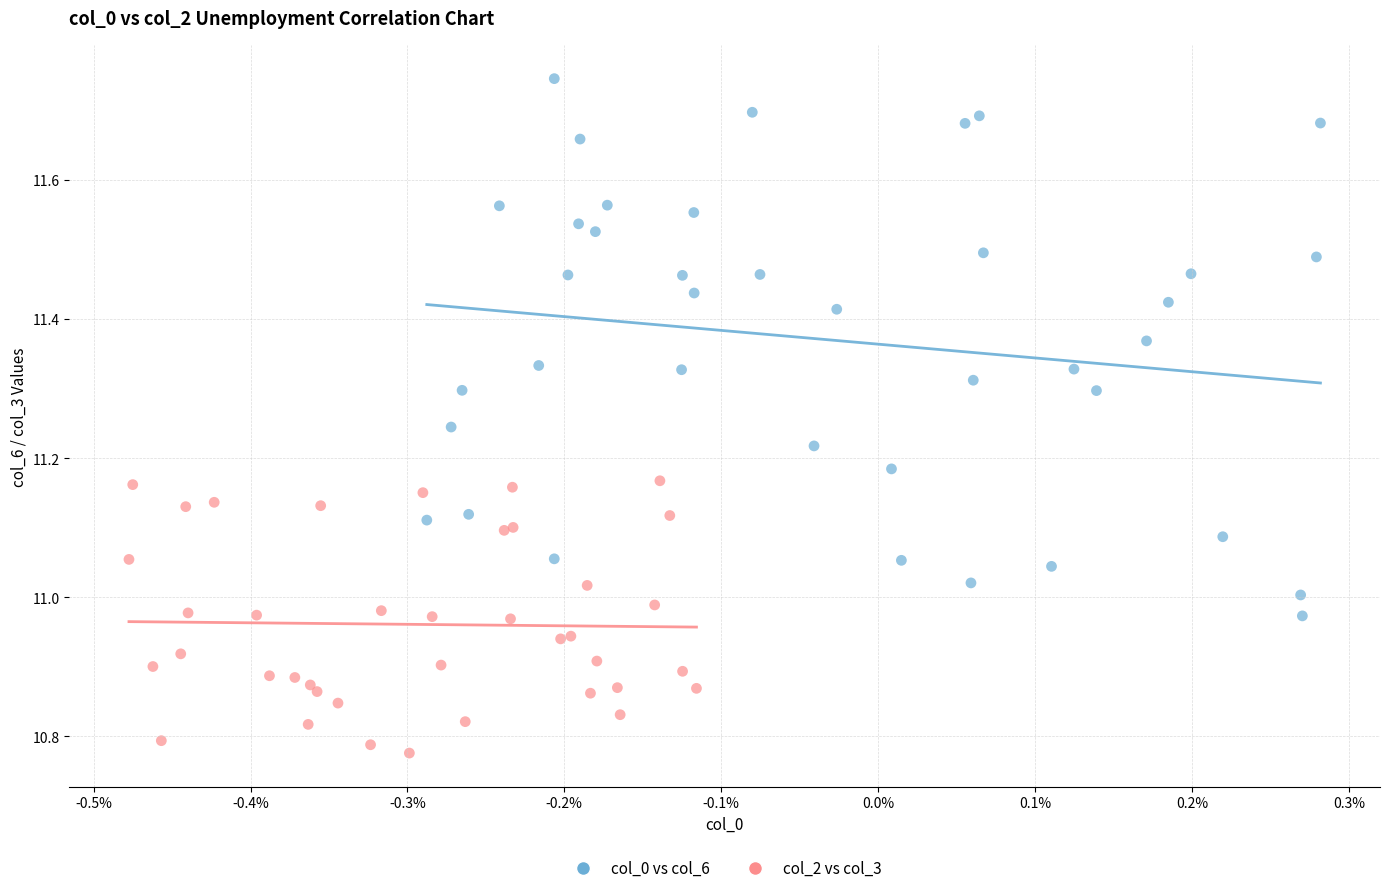

Which series reaches the minimum Y coordinate?

col_2 vs col_3